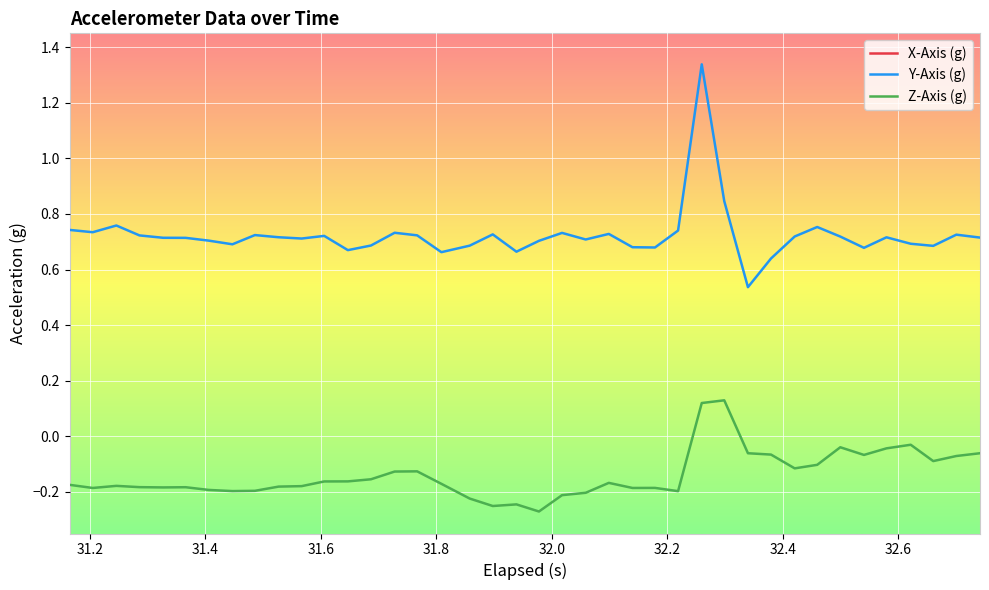

What is the difference between the second highest and minimum values in the X-Axis (g) series?

0.2